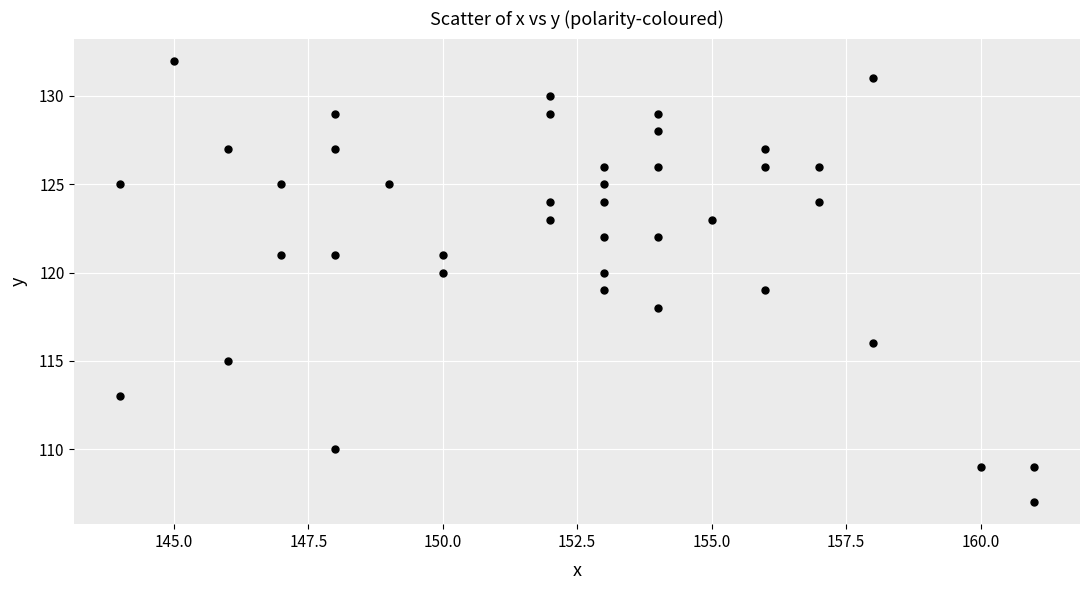

What is the range of Y values (max minus min)?

25